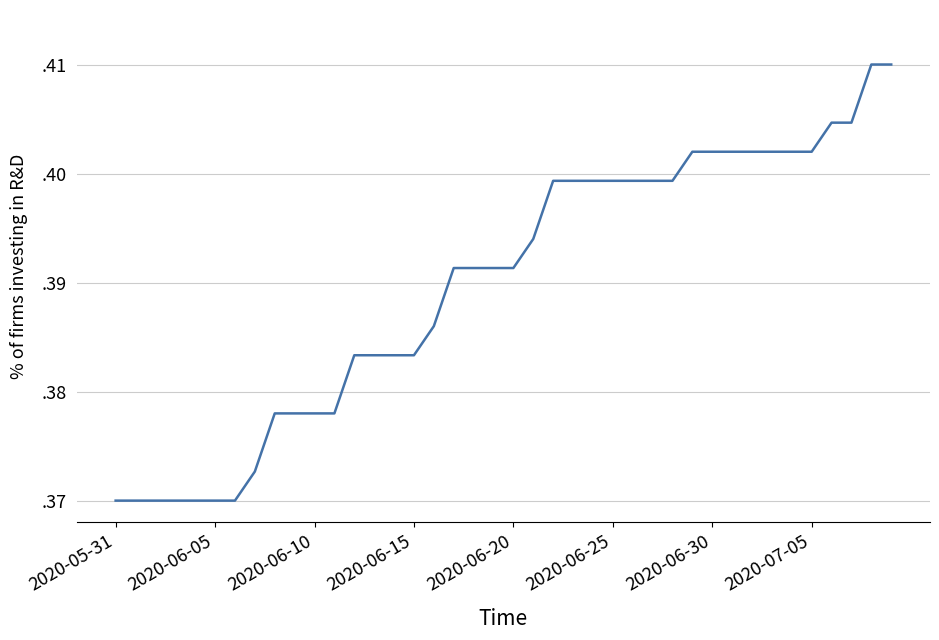

Is this an area chart (filled region under the line)?

No